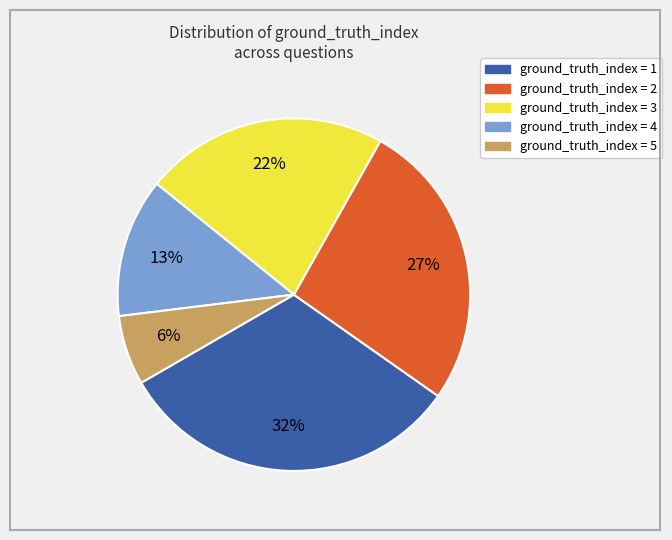

Is there a majority slice in this chart?

No